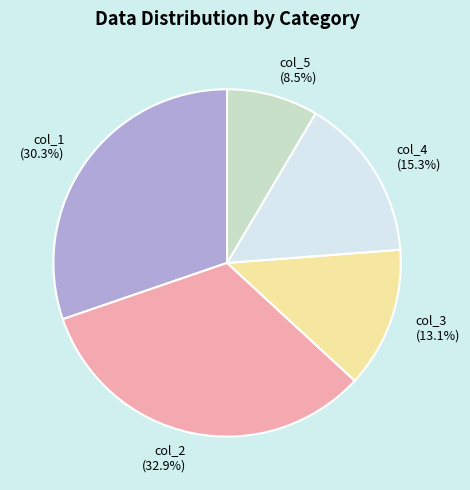

Rank the categories by value from highest to lowest.

col_2, col_1, col_4, col_3, col_5